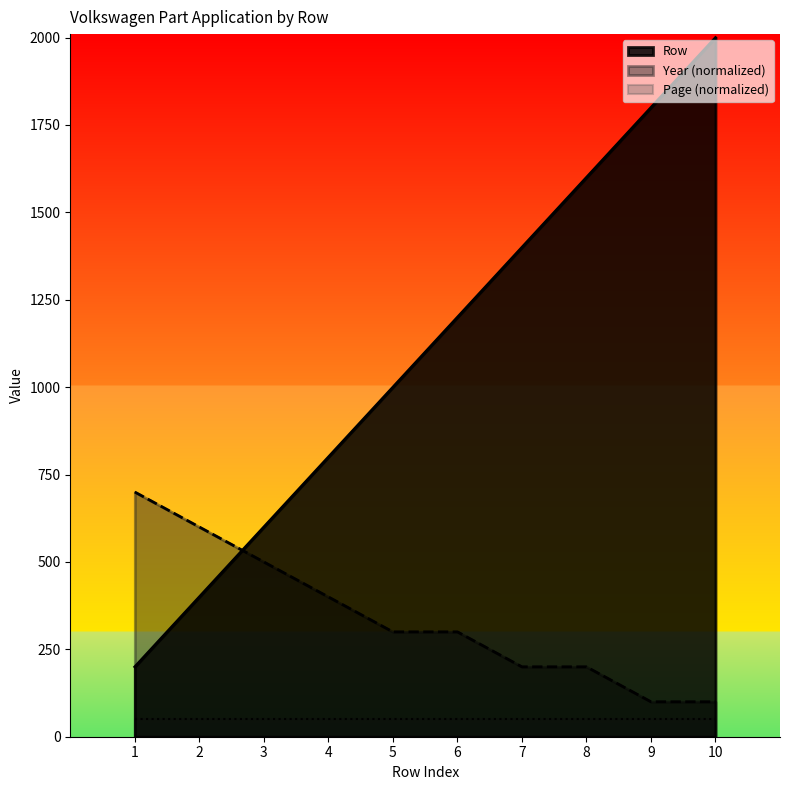

How many data points does each series have?

10